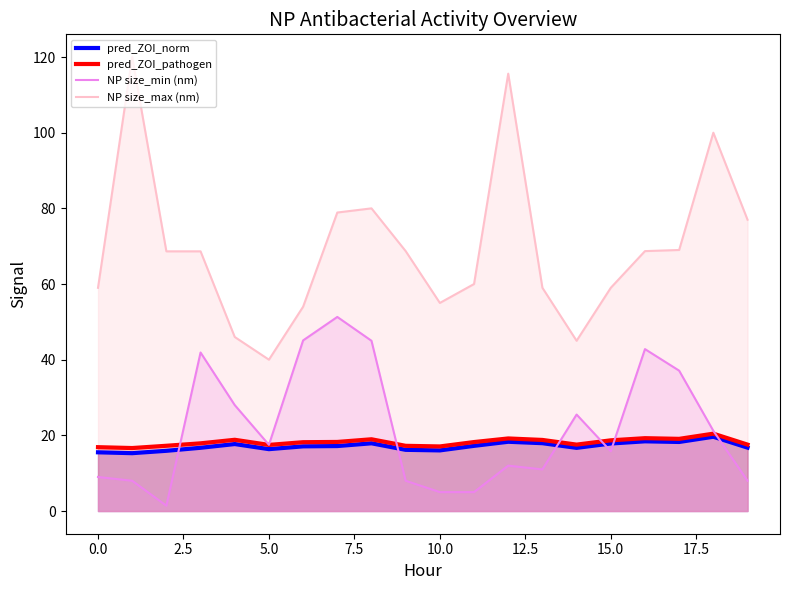

What is the maximum value shown in the chart?

120.0